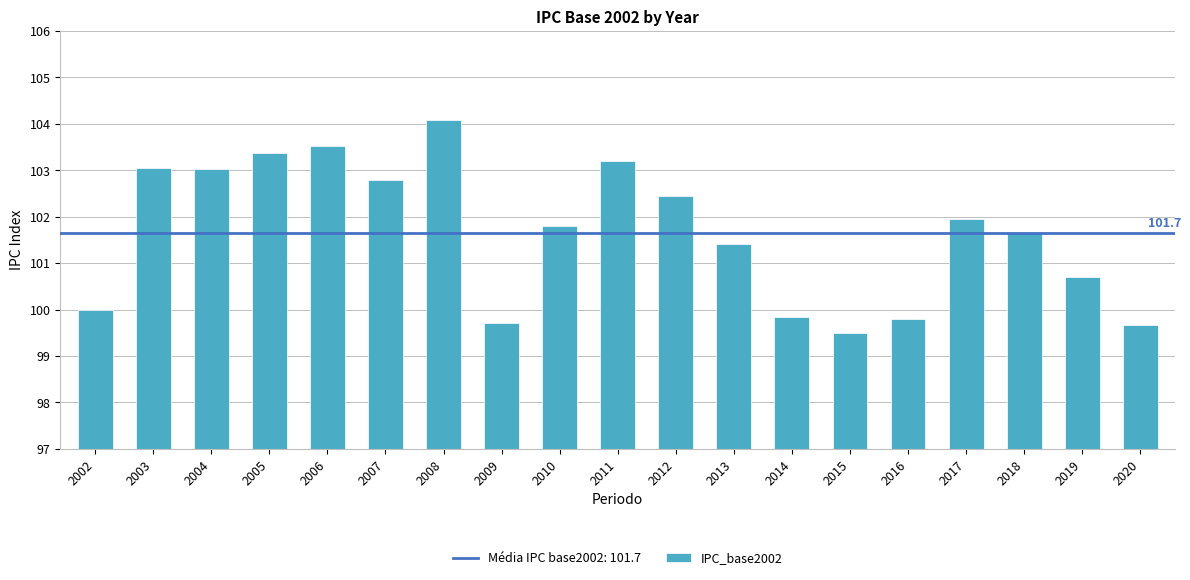

Approximately how many times larger is the value at 2006 compared to 2020?

1.0